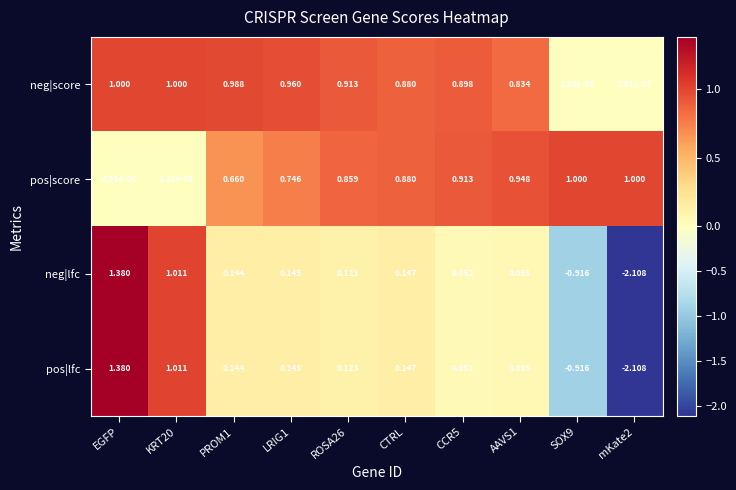

Where does the pos|lfc series first go above 0?

EGFP